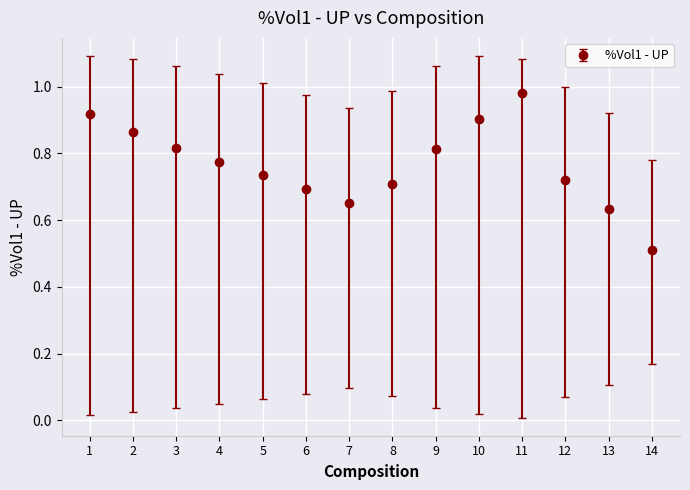

Which category has the lowest value across all series?

14